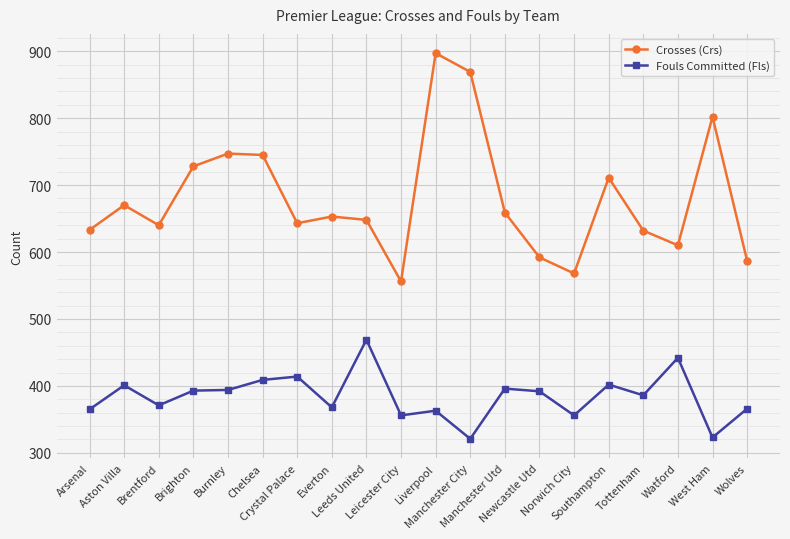

In Fouls Committed (Fls), how many points are lower than both neighbors (excluding endpoints)?

7